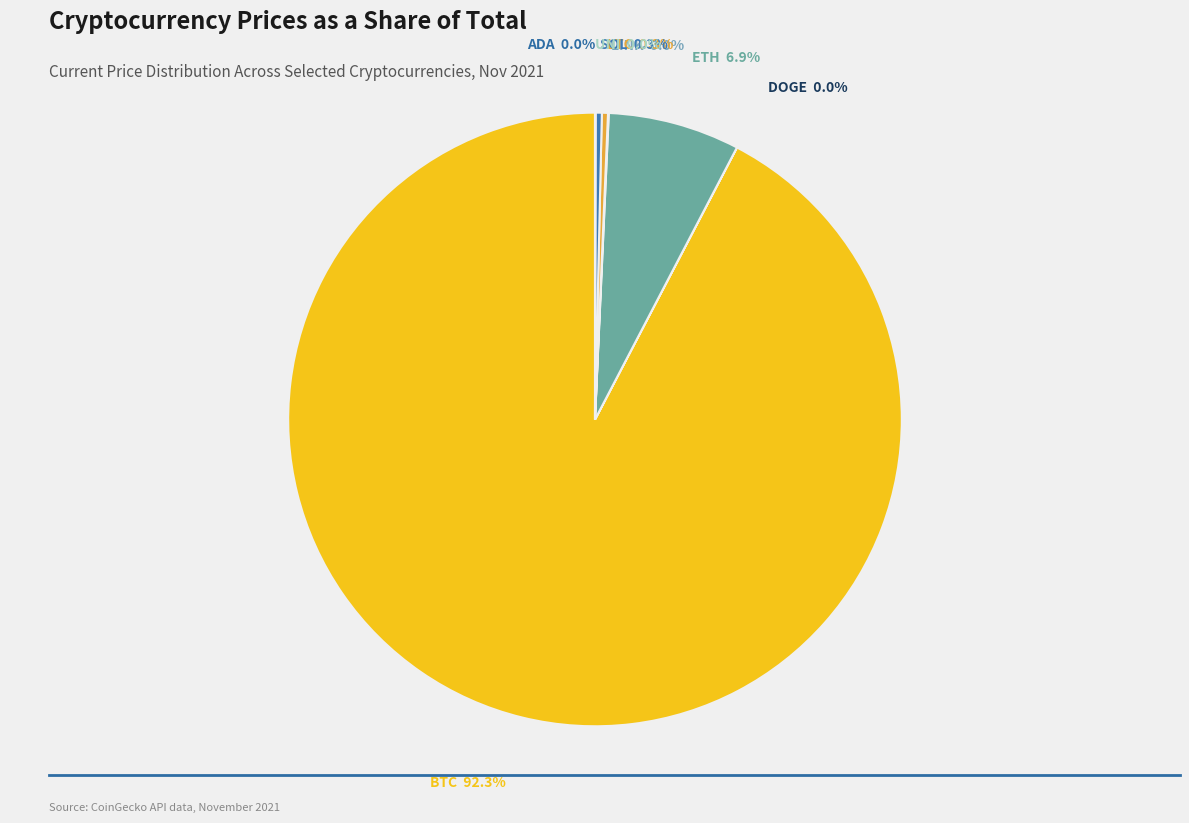

How many slices are in this pie chart?

8